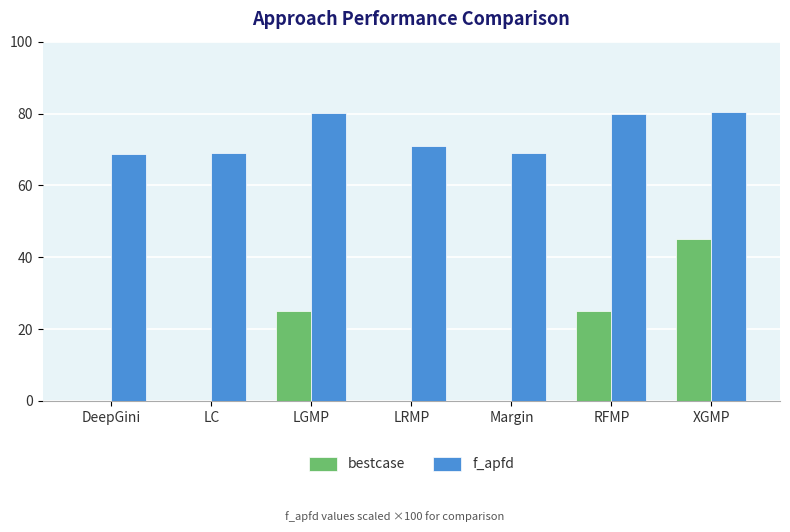

Are the bars horizontal?

No